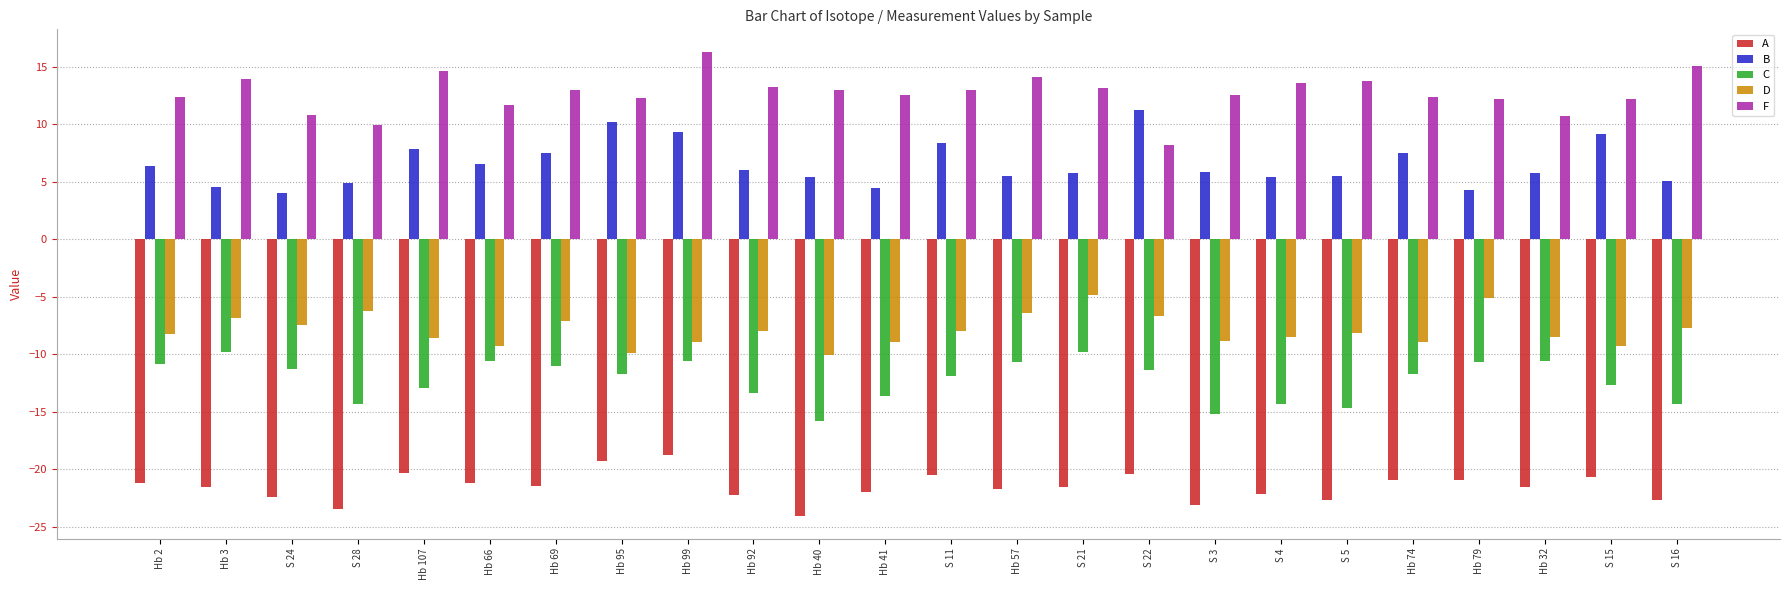

What is the spread (max minus min) of values at Hb 41?

34.5